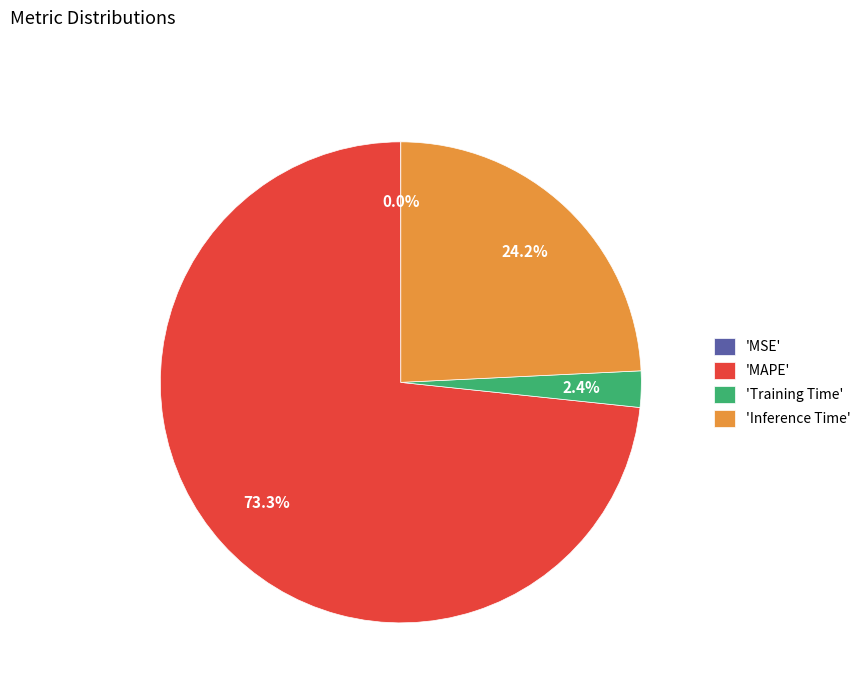

Which category has the biggest portion of the pie?

'MAPE'